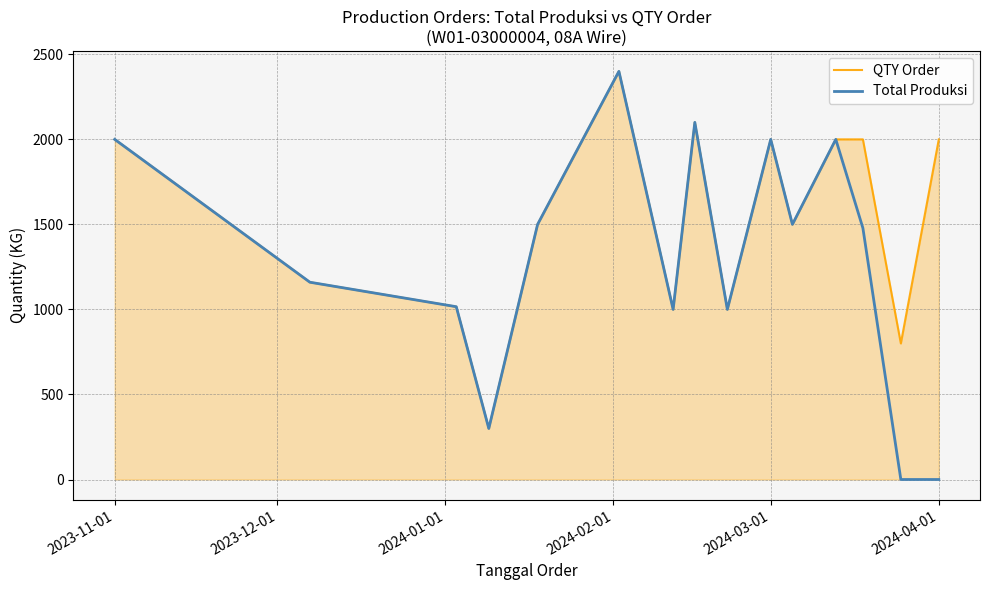

What is the maximum value shown in the chart?

2400.0